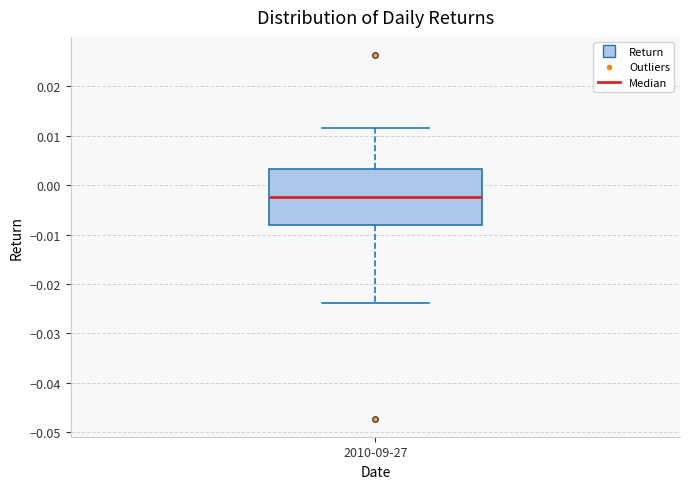

Where is the lower edge of the box for 2010-09-27 on the y-axis? The values are not printed on the chart, so give them approximately, as read against the axis.

-0.008